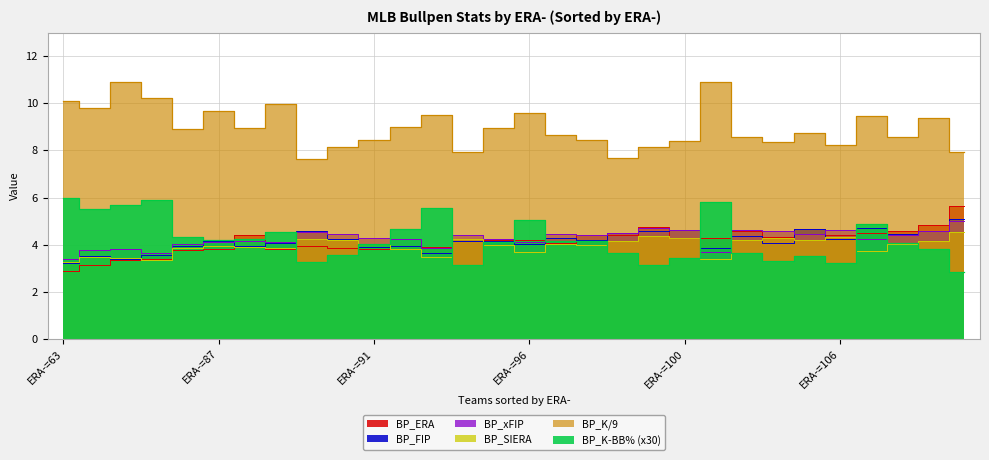

True or false: BP_K-BB% and BP_K/9 cross at least once.

False